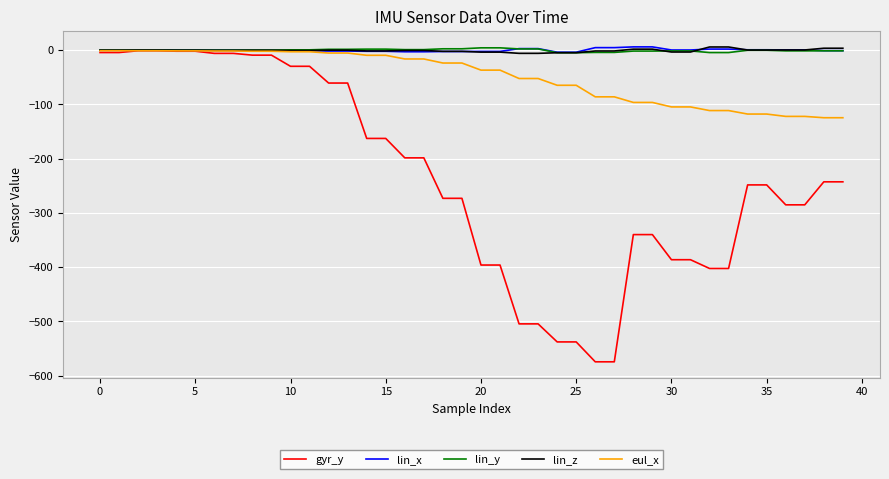

What is the difference between the maximum and minimum values in the lin_z series?

11.7